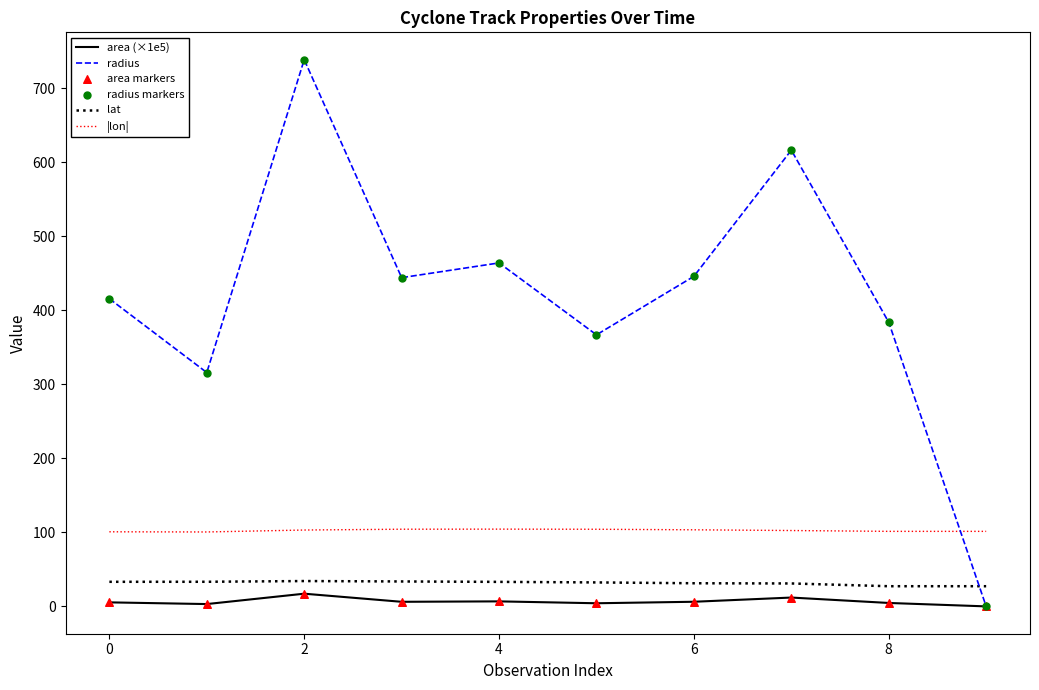

Which series has the widest spread of values?

radius